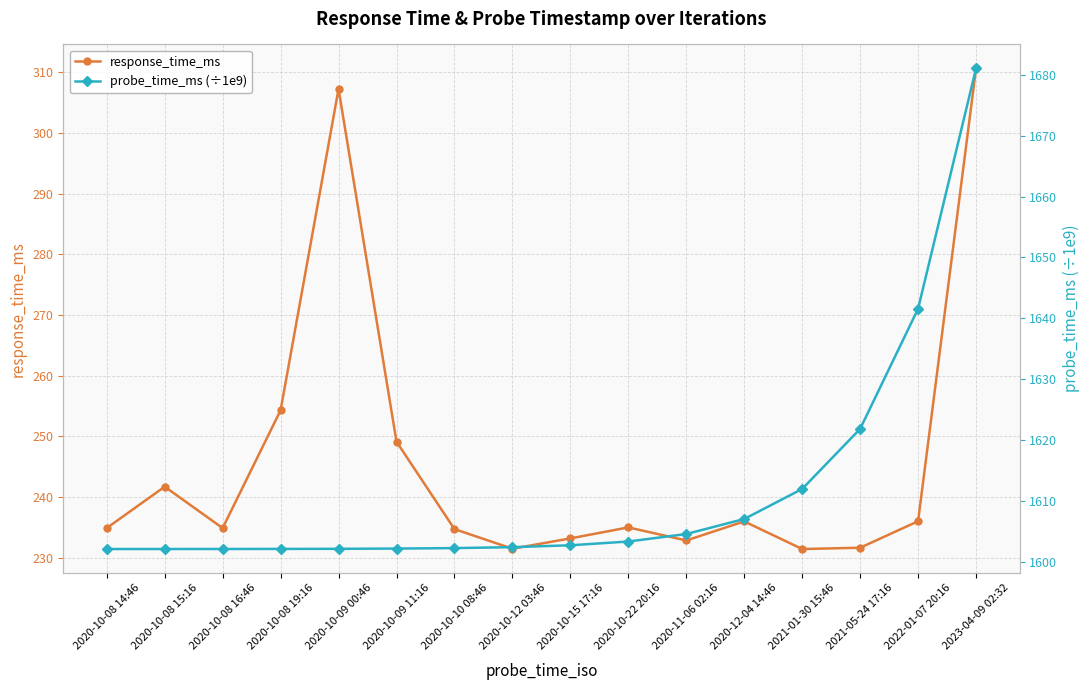

What is the spread (max minus min) of values at 2020-10-22 20:16?

1368.4